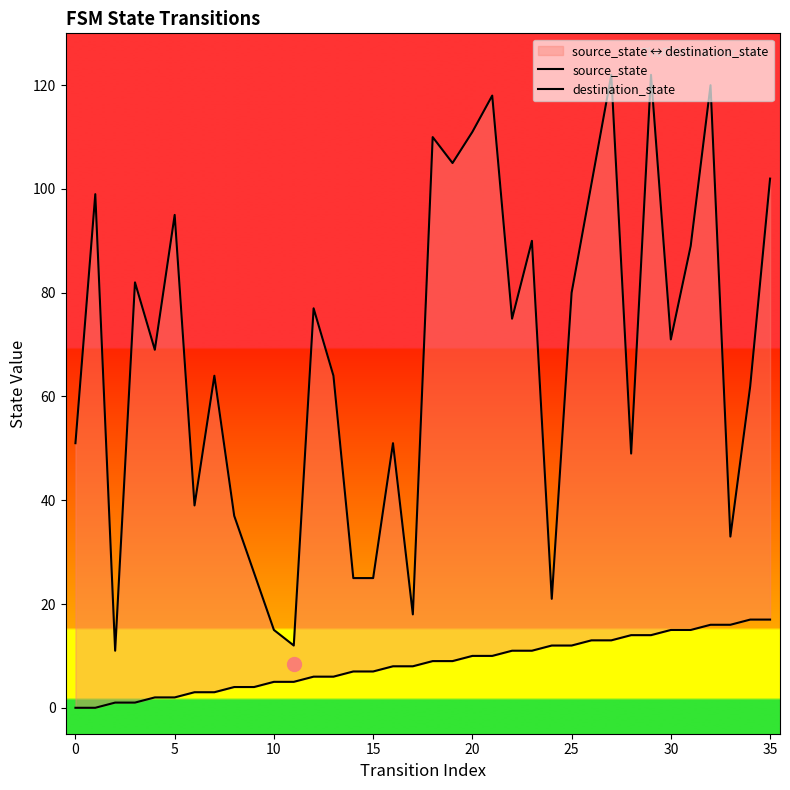

True or false: destination_state and source_state cross at least once.

False